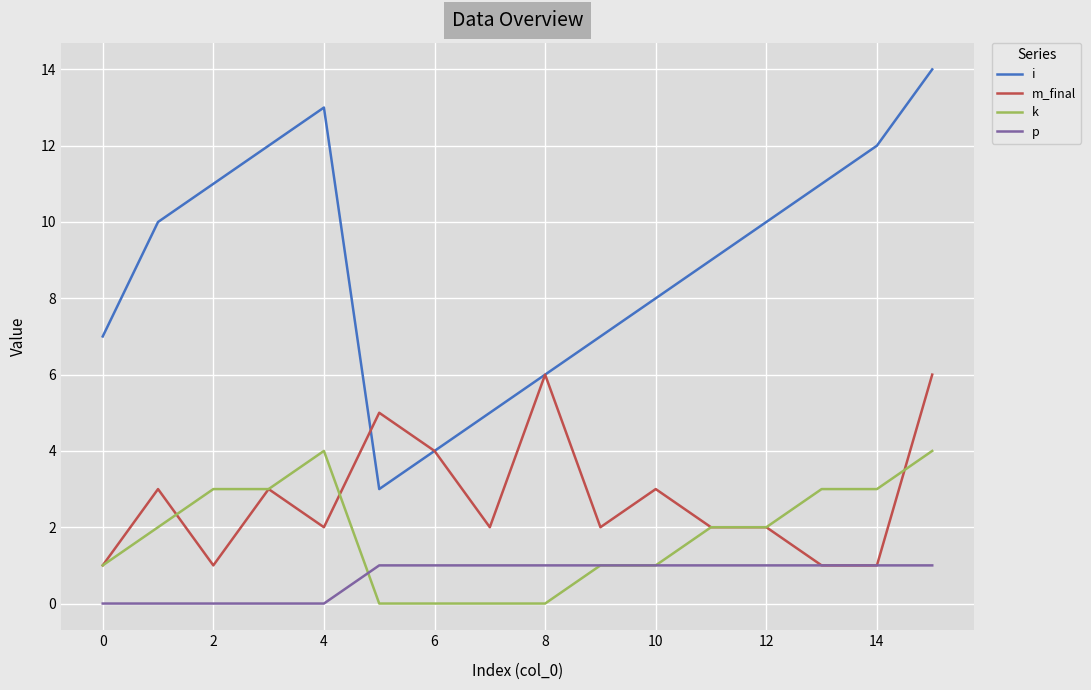

Which series has the largest total across all categories?

i